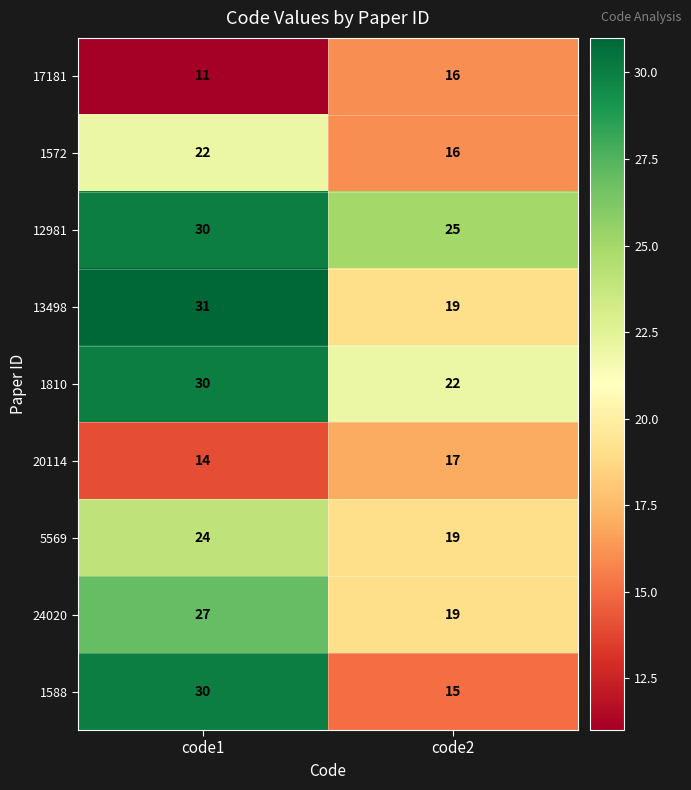

What is the difference between the 1810 values at code1 and code2?

8